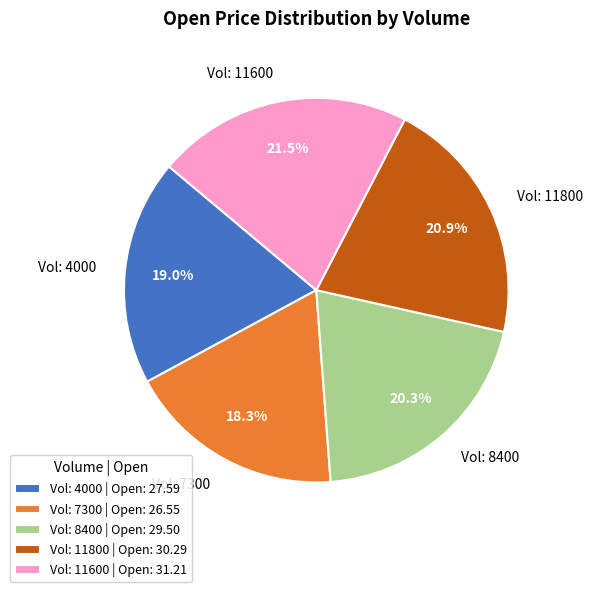

What is the total percentage of Vol: 7300 and Vol: 11800?

39.2%